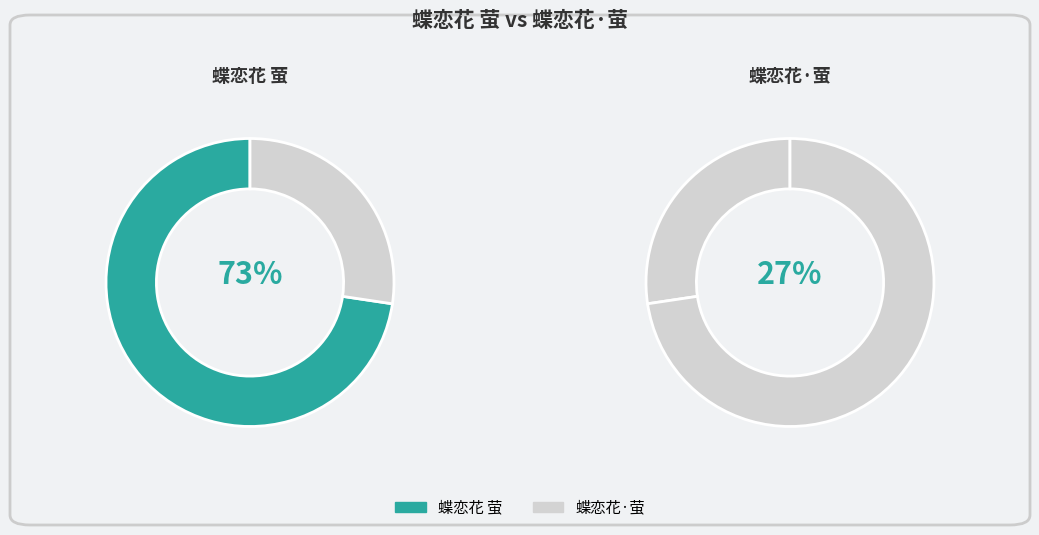

How many segments does this pie chart have?

2